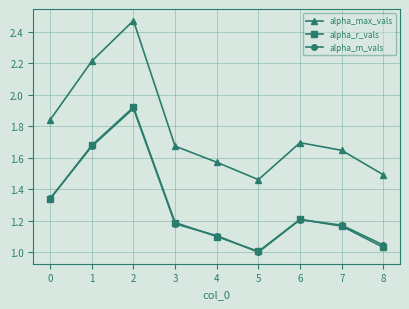

Is this an area chart (filled region under the line)?

No